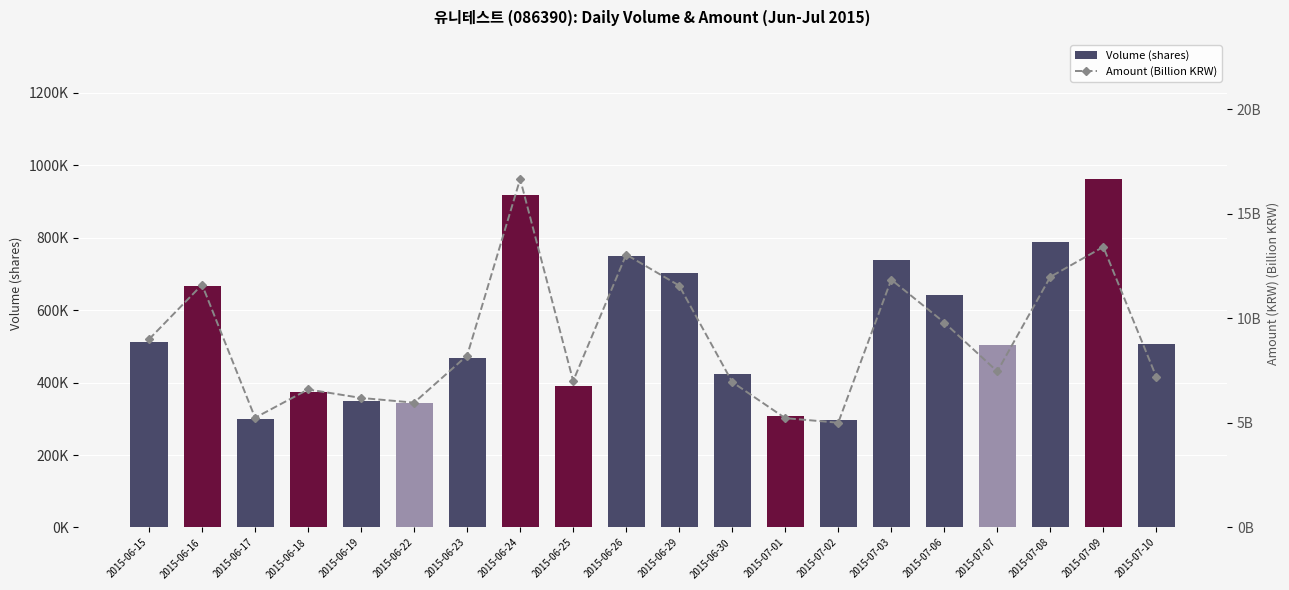

What is the difference between the maximum and minimum values in the Volume (shares) series?

665399.0